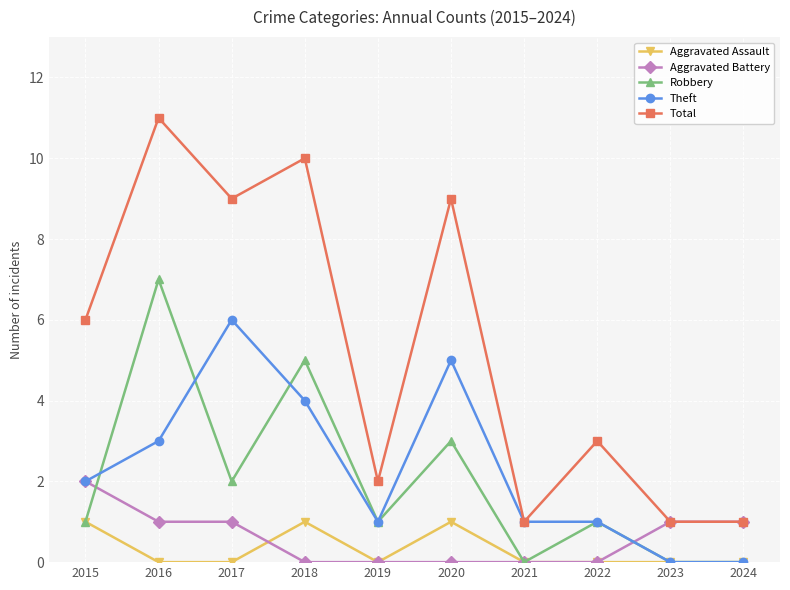

Count the number of data series in this chart.

5